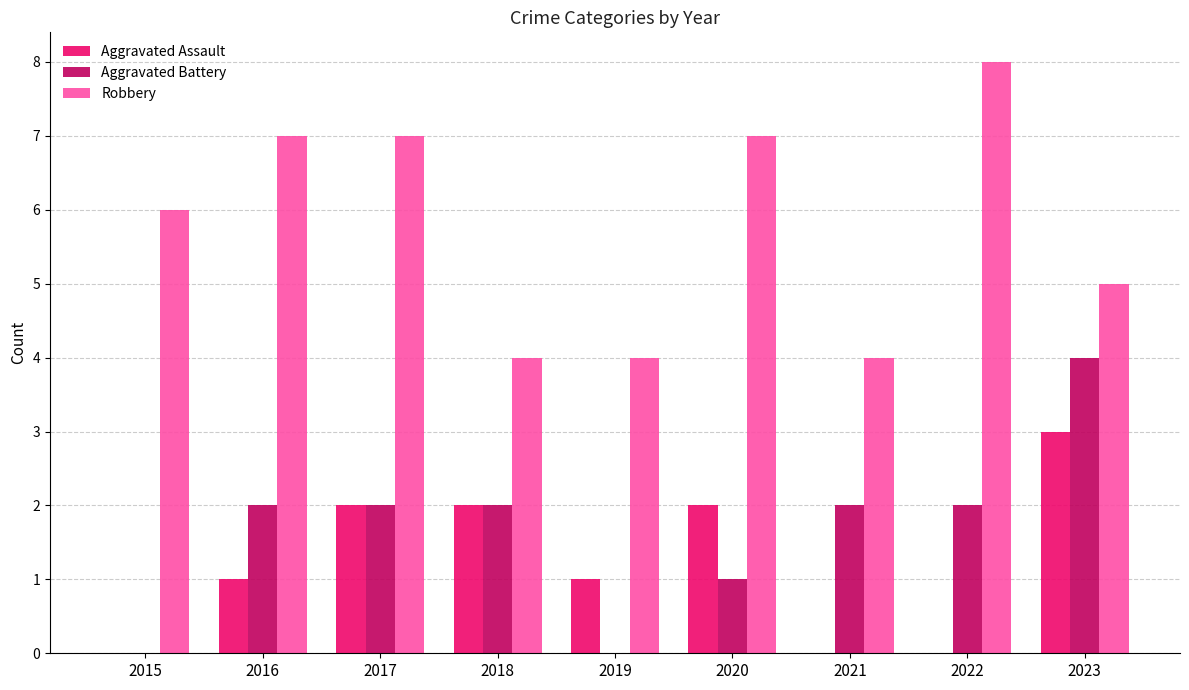

What value does the Aggravated Battery series have at 2017?

2